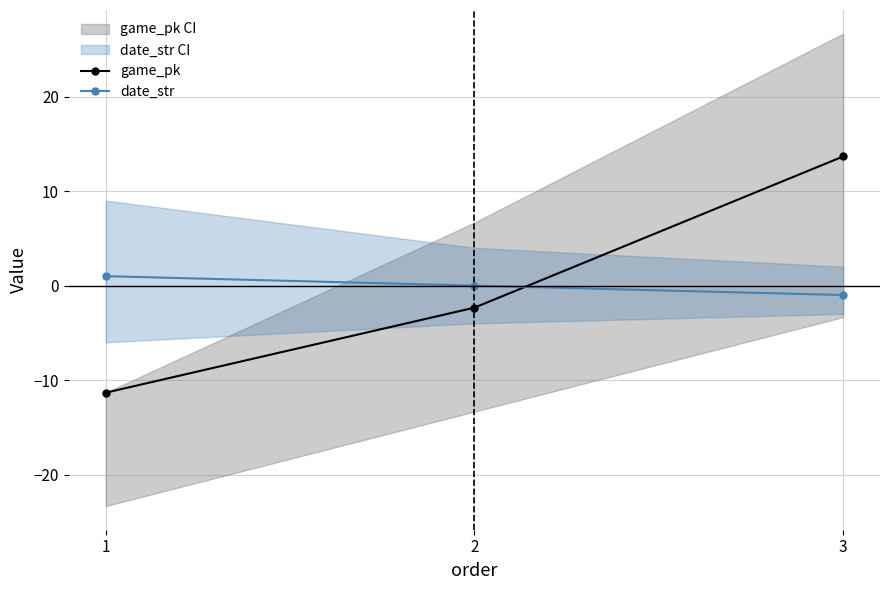

What is the sum of the date_str values at 2 and 3?

-1.0